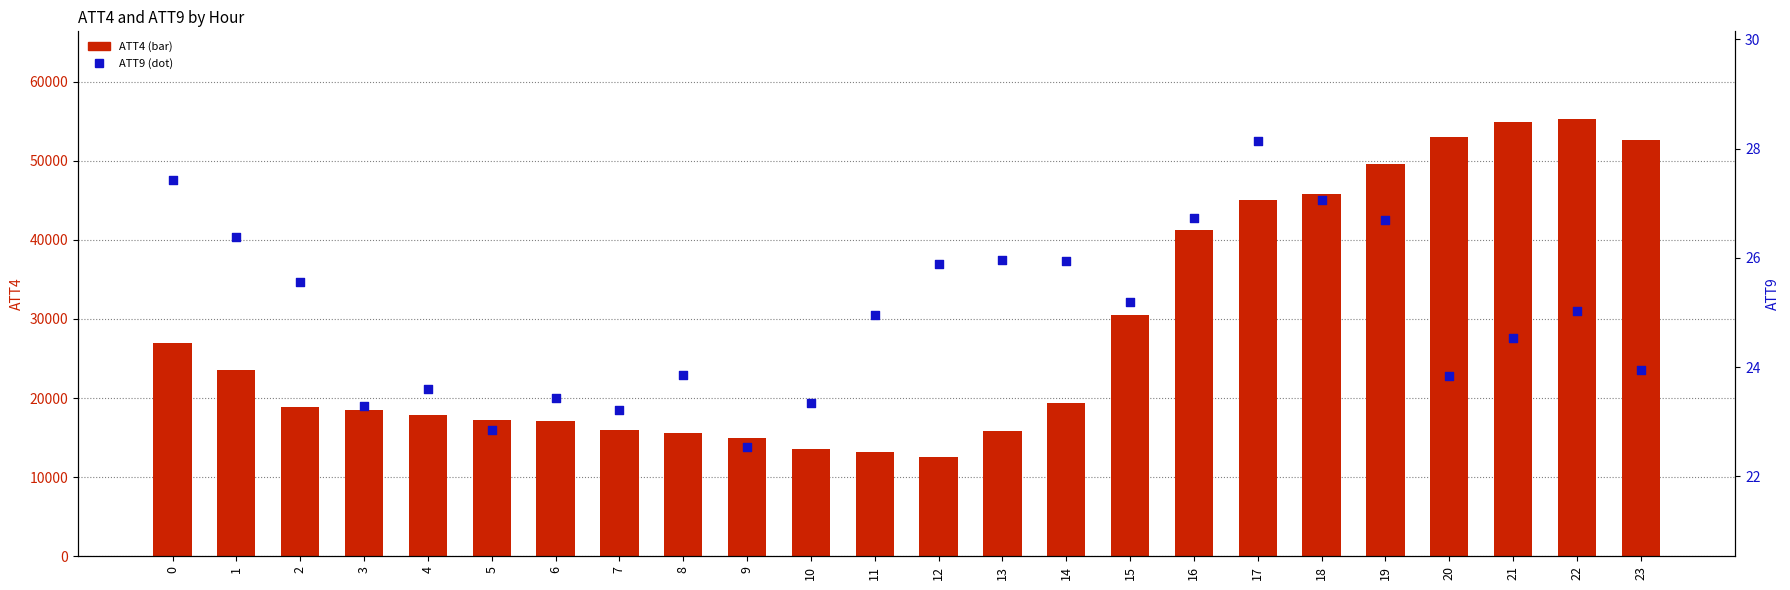

Which series has the widest spread of Y values?

ATT4